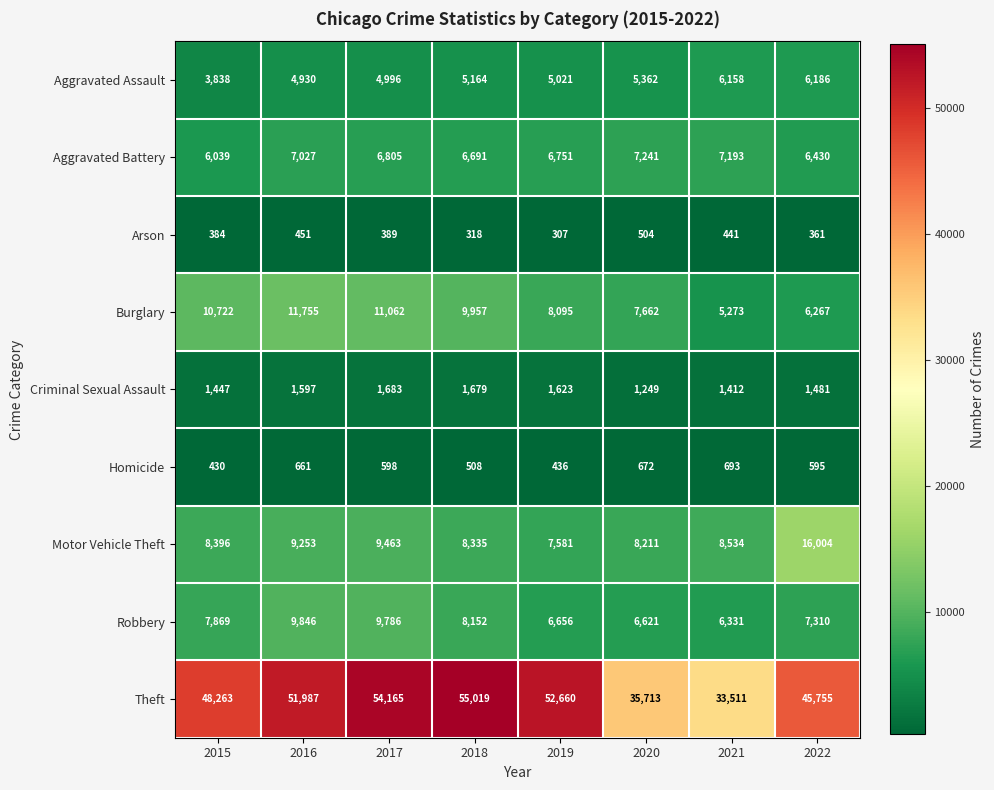

Is it true that Aggravated Battery equals 10933 at 2022?

False